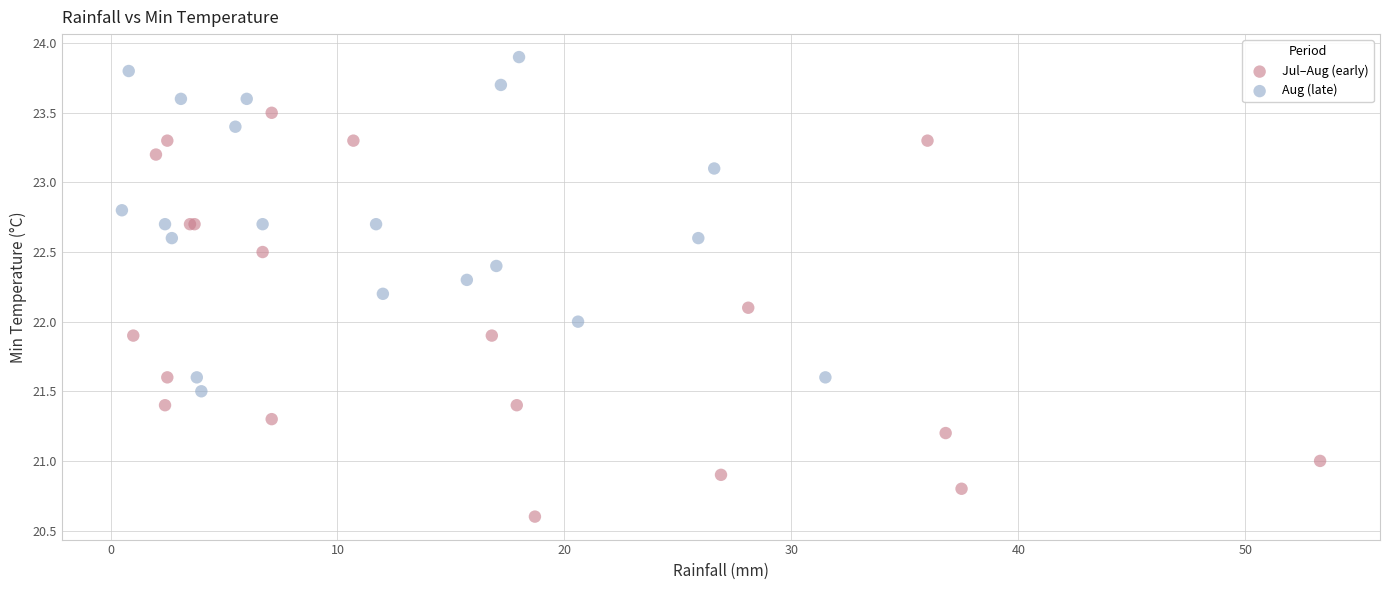

Which series has the widest spread of Y values?

Jul–Aug (early)